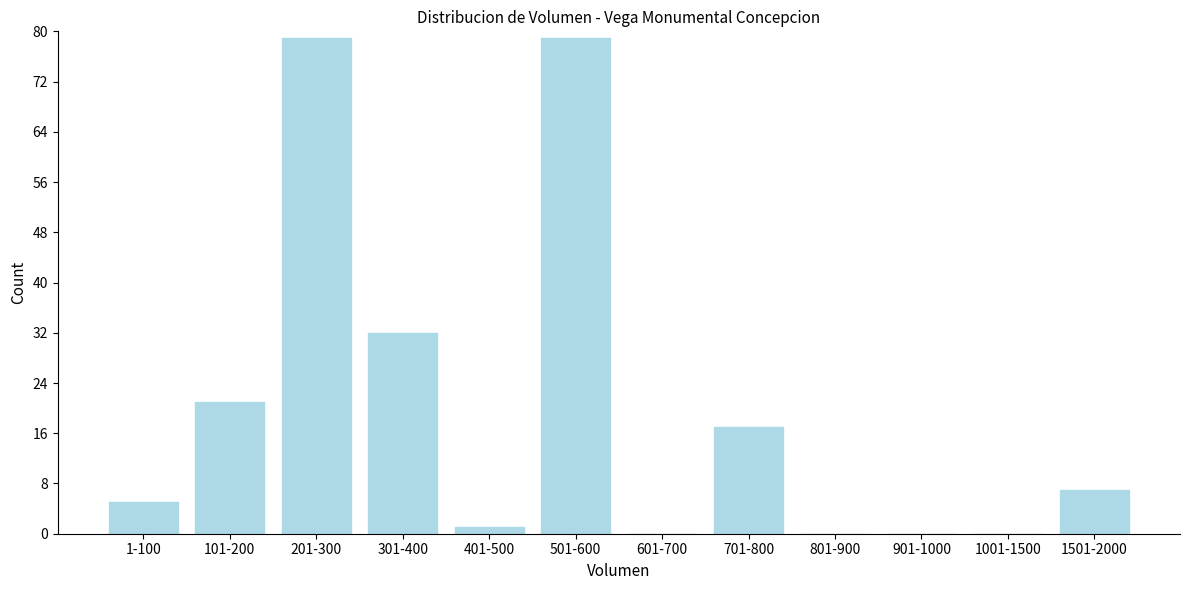

Reading left to right, transcribe all the data shown in this chart.

1-100=5	101-200=21	201-300=79	301-400=32	401-500=1	501-600=79	601-700=0	701-800=17	801-900=0	901-1000=0	1001-1500=0	1501-2000=7